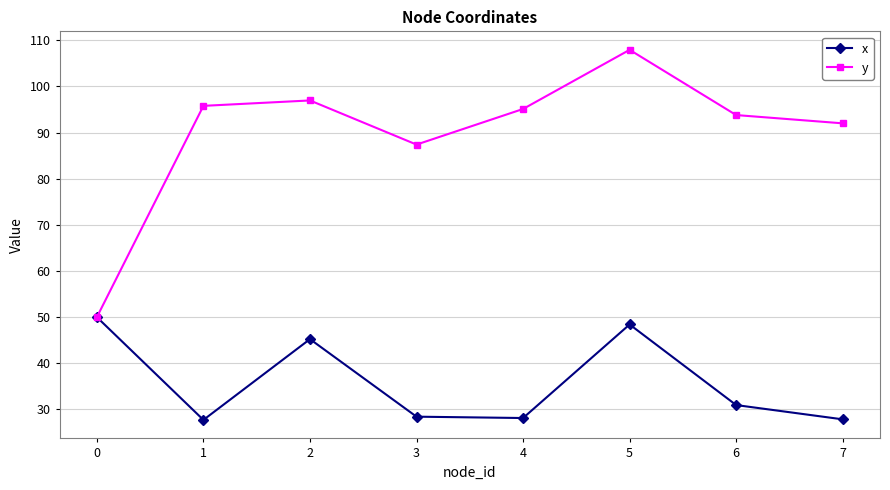

What is the value of the y point at the 8th from the left?

92.0